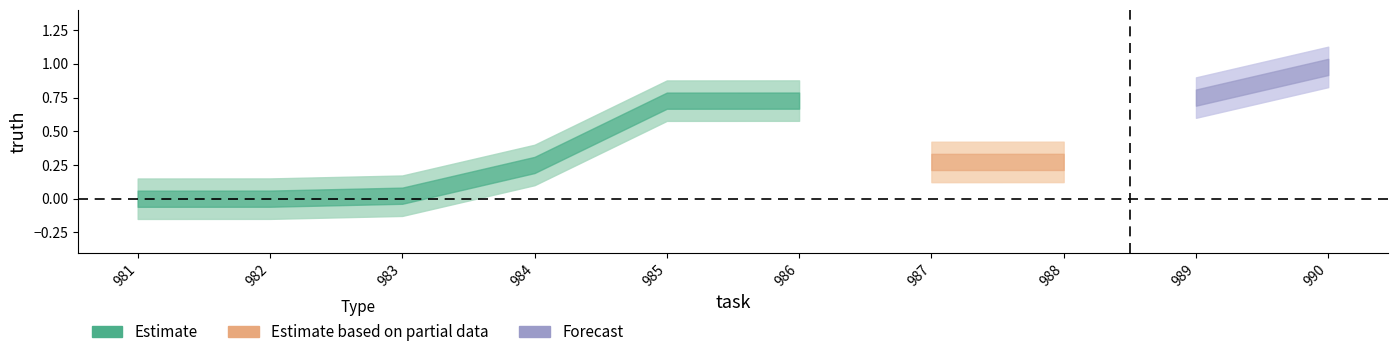

What is the greatest value displayed?

1